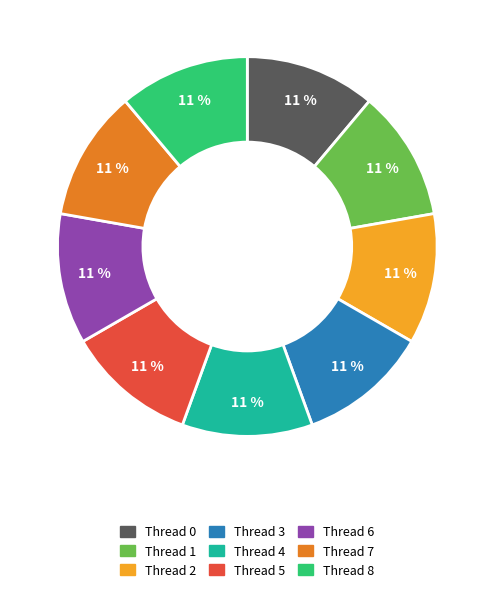

The Thread 3 slice represents 24% of the pie. True or false?

False